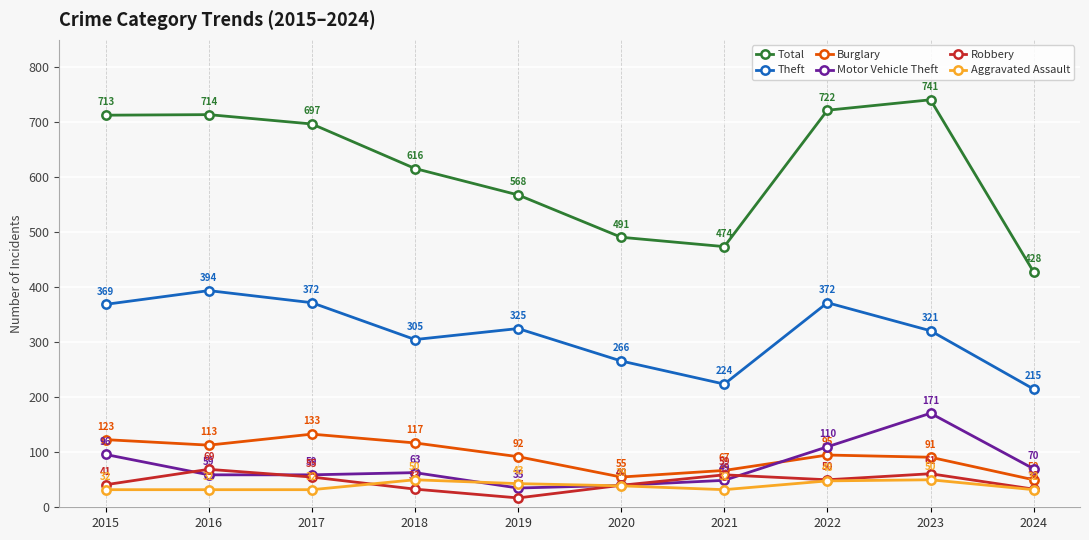

How many values in the Aggravated Assault series are below 39?

5